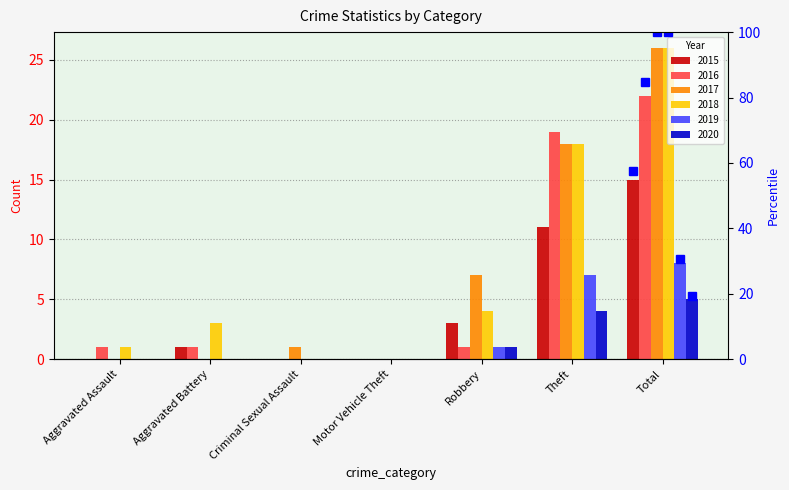

The value of 2017 at Motor Vehicle Theft is 8. True or false?

False